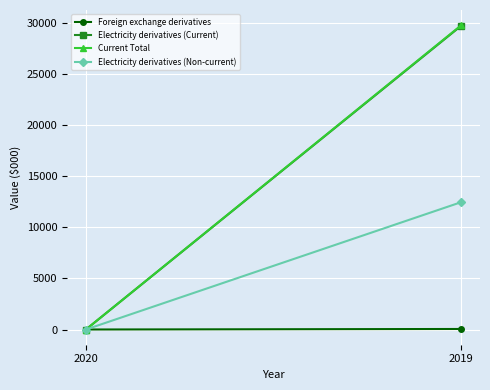

Which series has the largest total across all categories?

Current Total